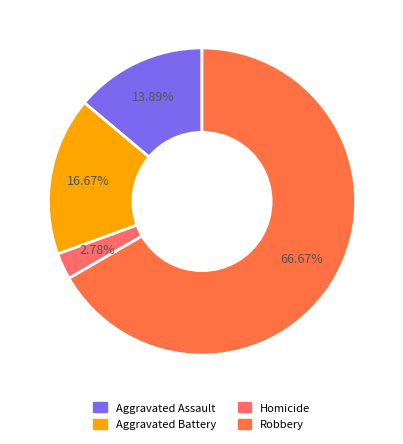

Is there any slice that represents more than half of the pie?

Yes